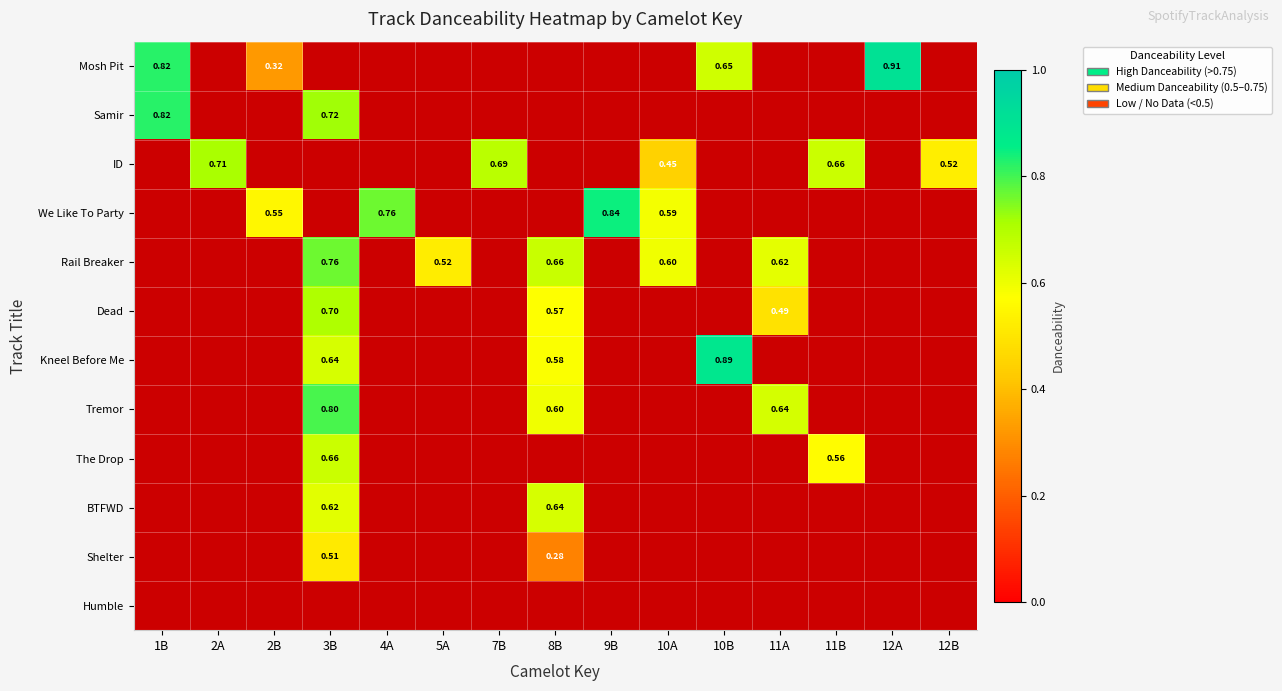

What is the approximate value of Rail Breaker at 11A?

0.6